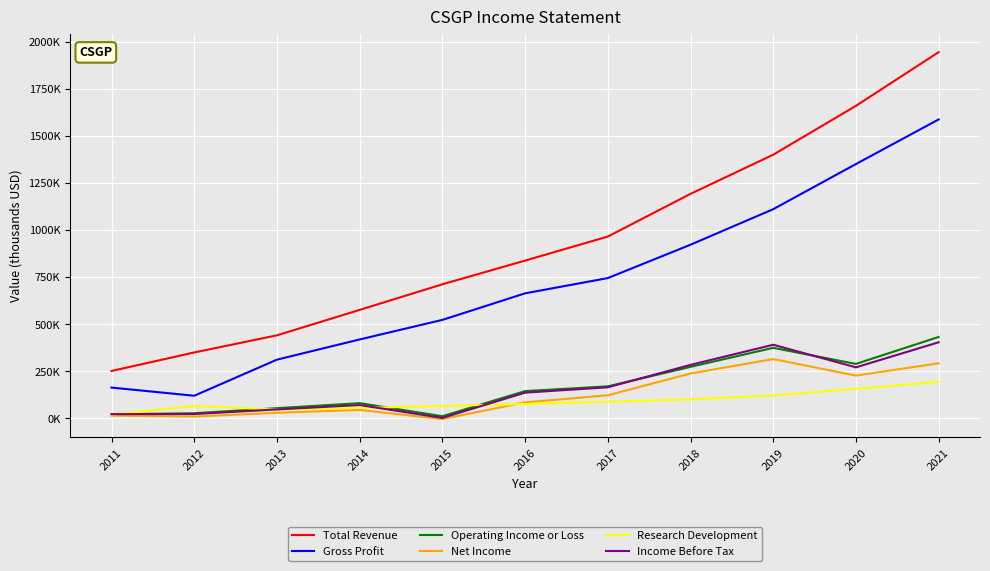

True or false: Research Development and Total Revenue cross at least once.

False